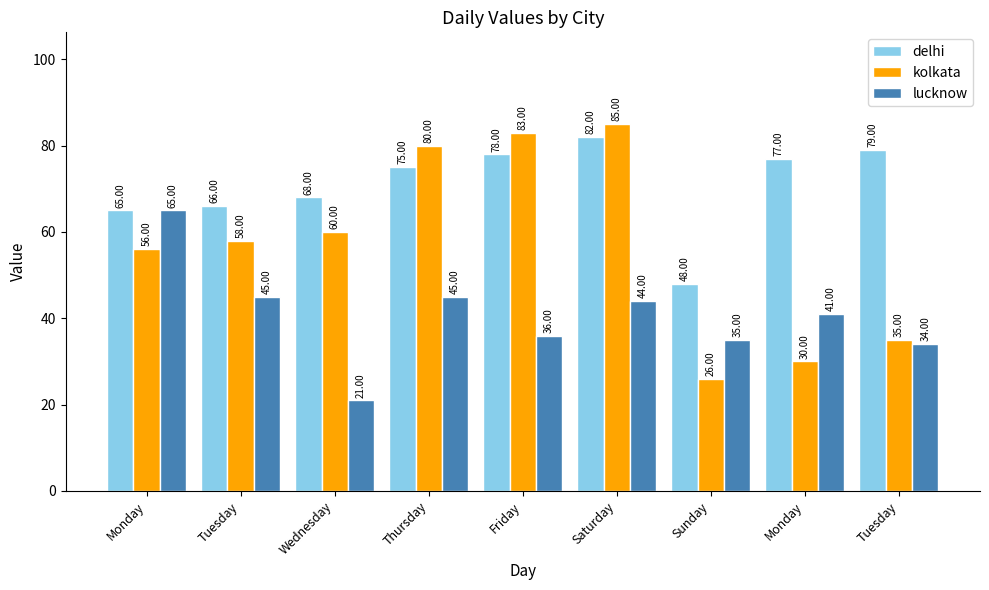

What are all the series names shown in the legend?

delhi, kolkata, lucknow